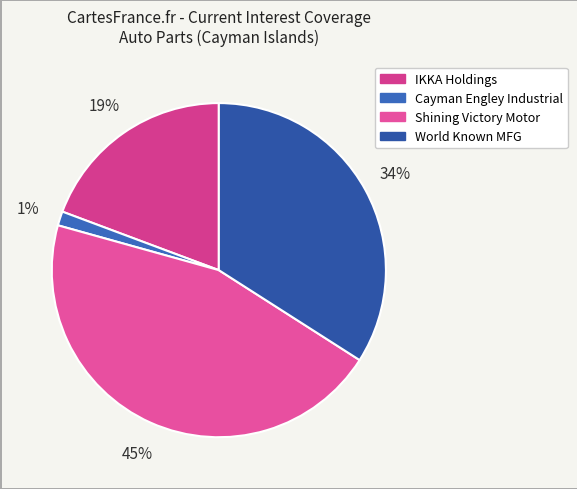

Is it true that Cayman Engley Industrial is 11% of the pie?

False